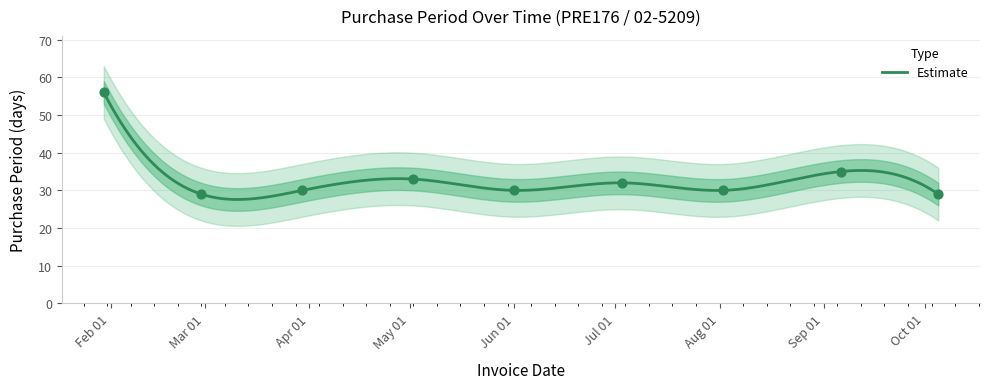

Approximately how many times larger is the value at 2017-06-01 compared to 2017-02-28?

1.0